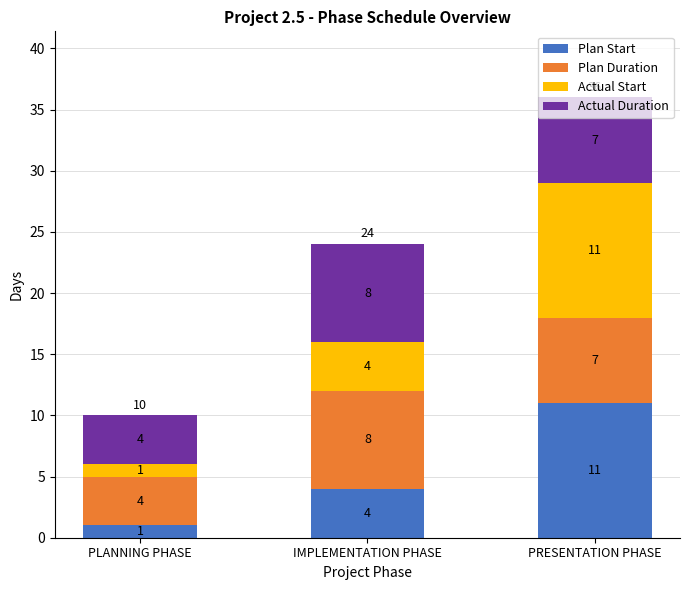

The Plan Start series shows 1 at PLANNING PHASE. True or false?

True